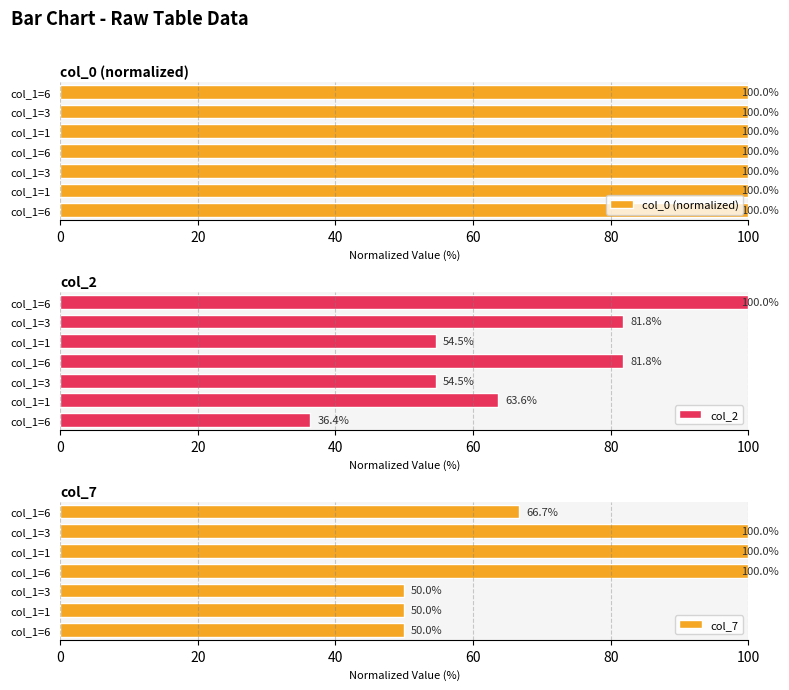

Which series has the largest total across all categories?

col_0 (normalized)